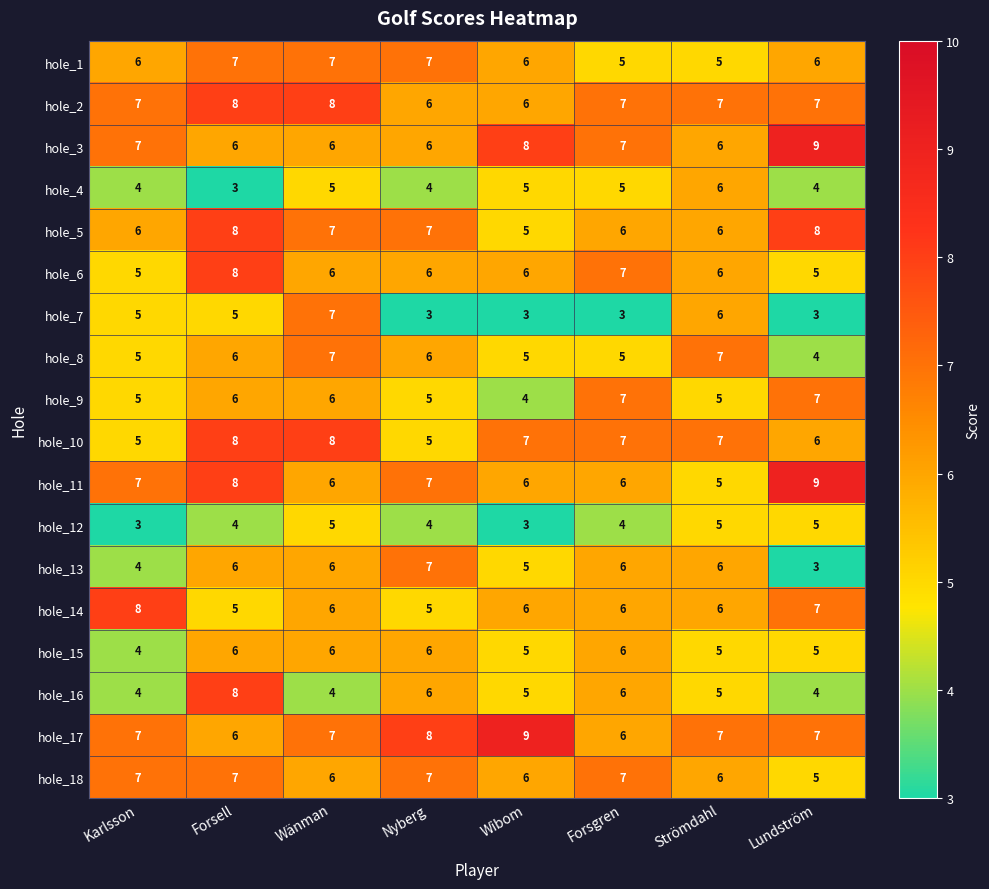

At which category is the sum across all series the highest?

Forsell